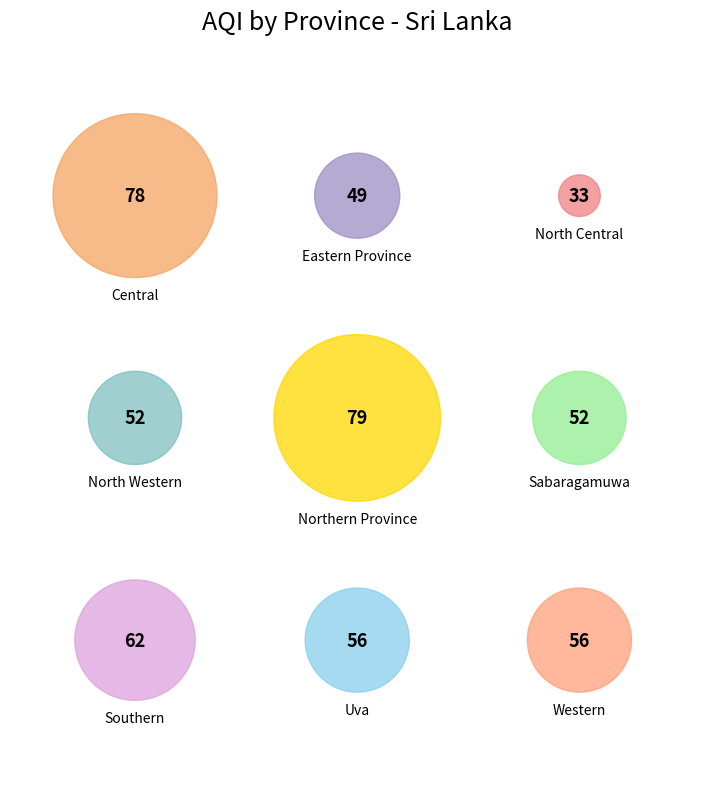

What is the change in value from Eastern Province to Northern Province?

+30